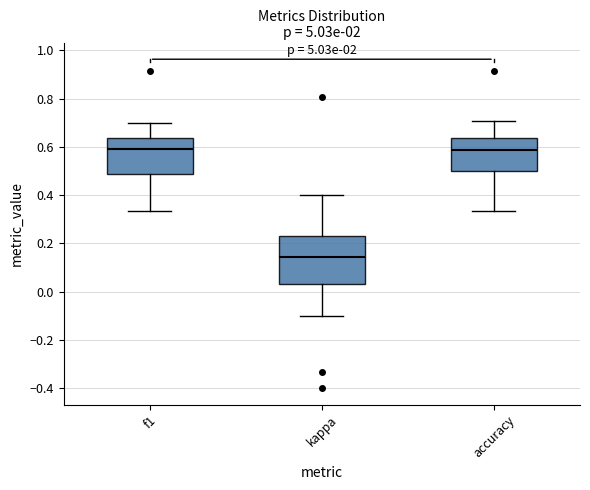

Reading left to right, transcribe this box plot: for each box, give where its median line is, the range the box spans, and where its two whiskers end, as read against the y-axis. The values are not printed on the chart, so give them approximately, as read against the axis.

f1: median 0.60, box 0.48 to 0.64, whiskers 0.34 to 0.70
kappa: median 0.14, box 0.04 to 0.24, whiskers -0.10 to 0.40
accuracy: median 0.58, box 0.50 to 0.64, whiskers 0.34 to 0.70